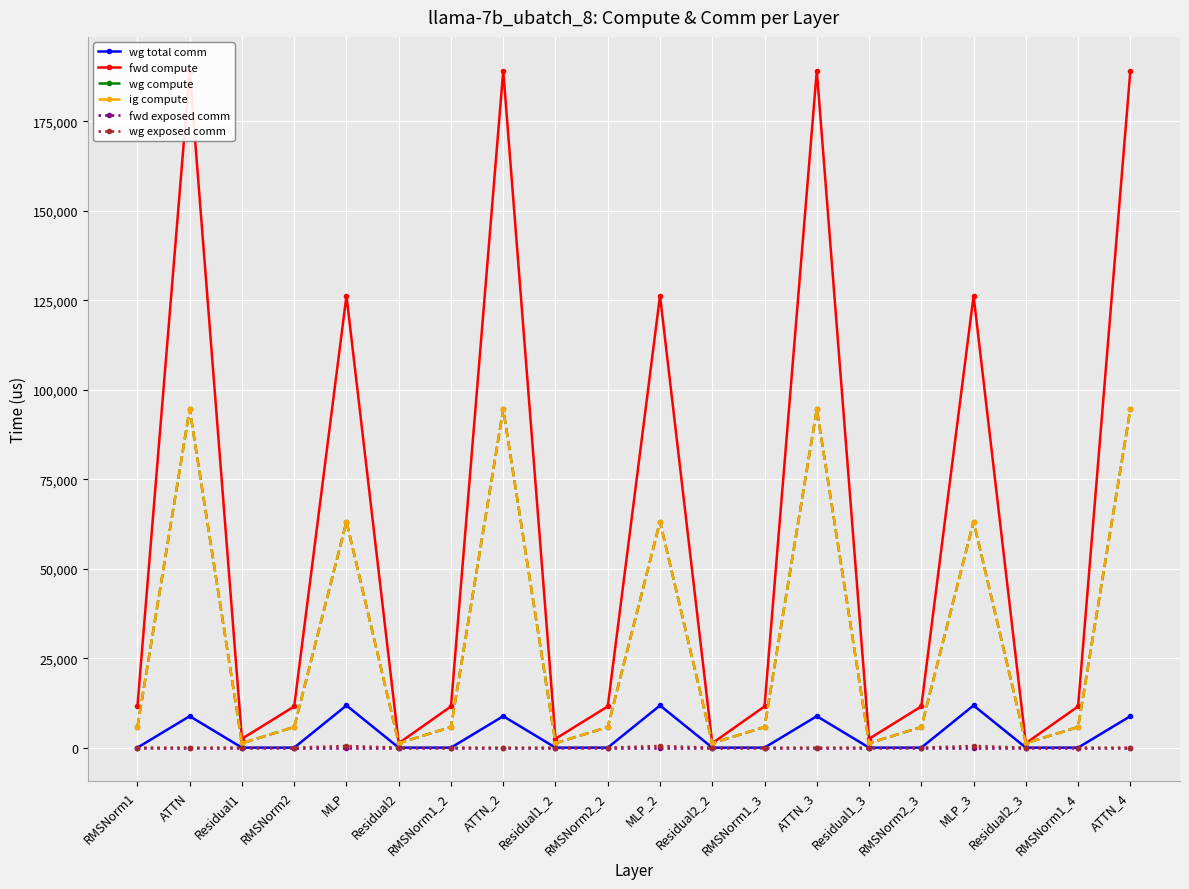

At MLP_3, list the series in order from largest to smallest.

fwd compute, wg compute, ig compute, wg total comm, wg exposed comm, fwd exposed comm